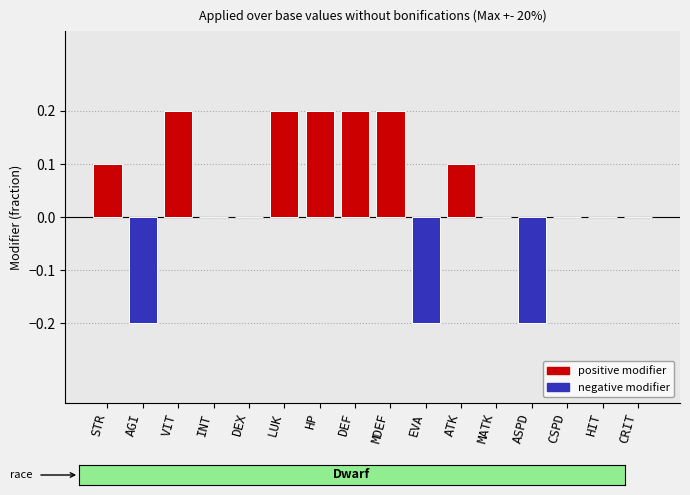

Between CRIT and VIT, which is larger?

VIT